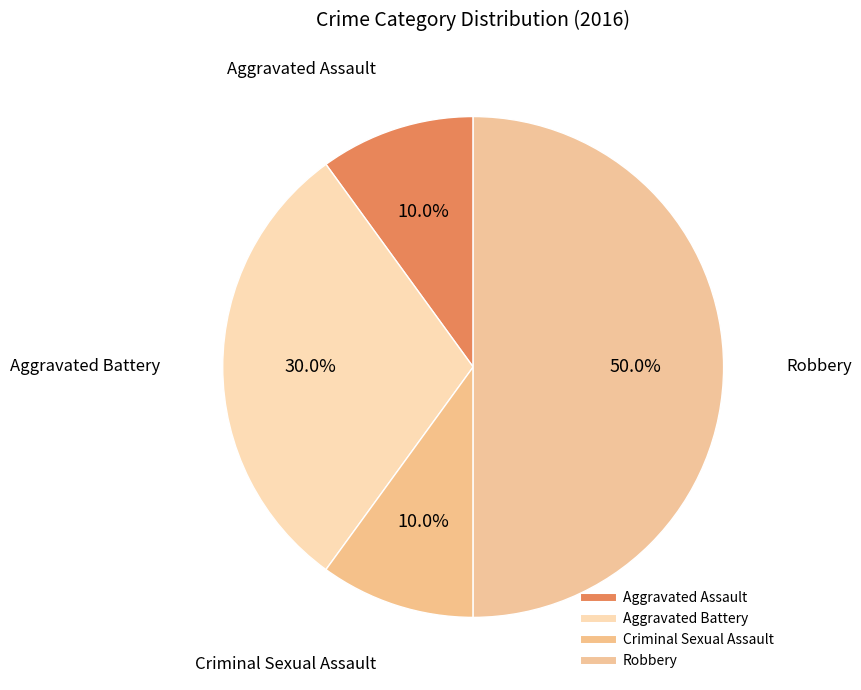

Combined, what portion of the pie is Robbery and Aggravated Assault?

60.0%